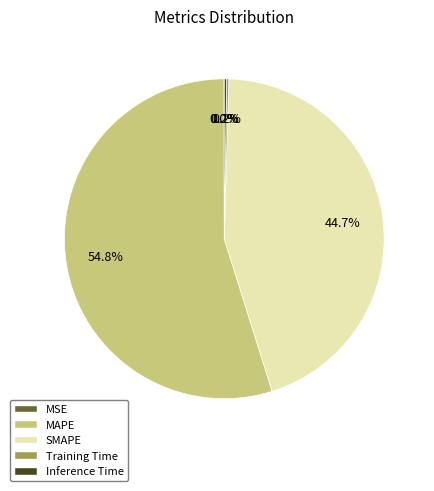

Which category accounts for the majority?

MAPE